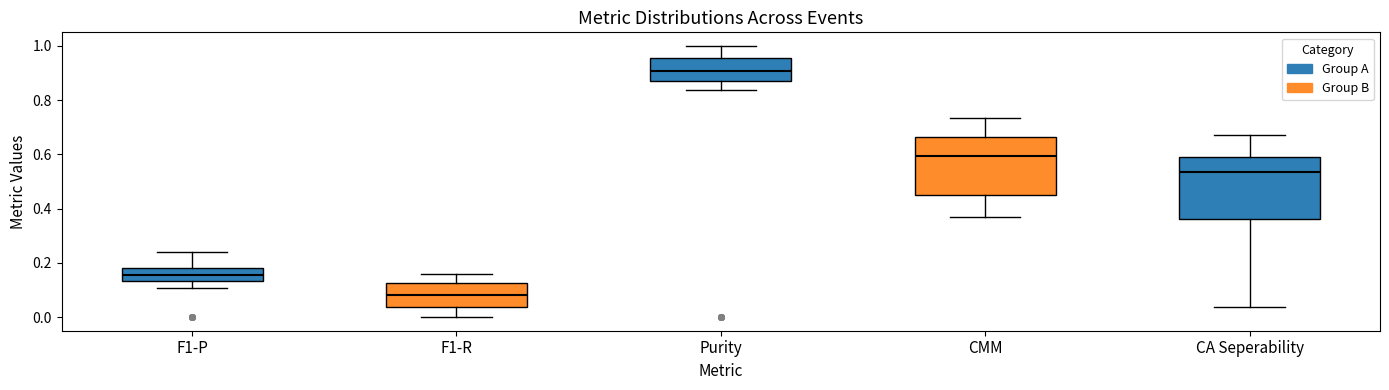

Which box's median line is the highest?

Purity